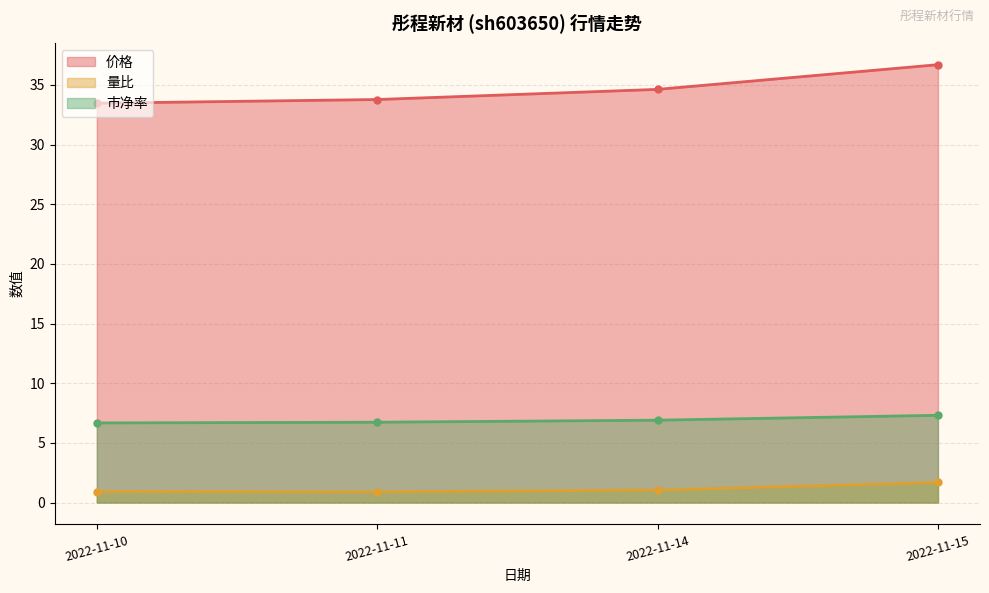

Where is 市净率 nearest to the value 6?

2022-11-10